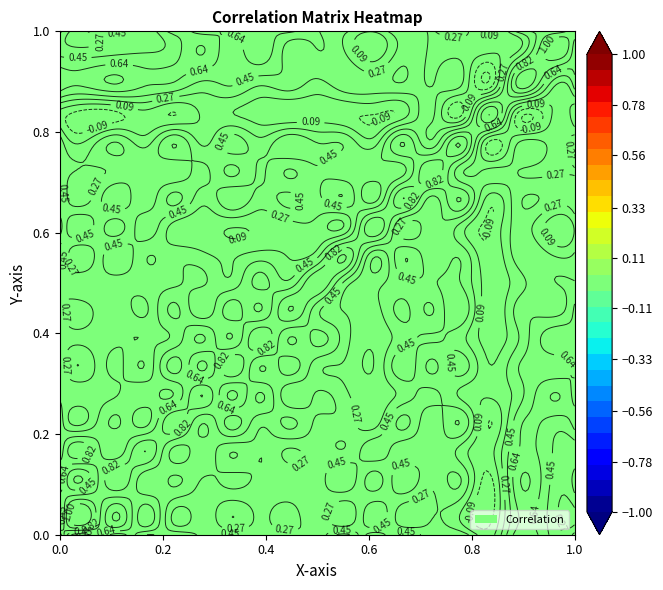

The 0 series shows 0.9 at 4. True or false?

False